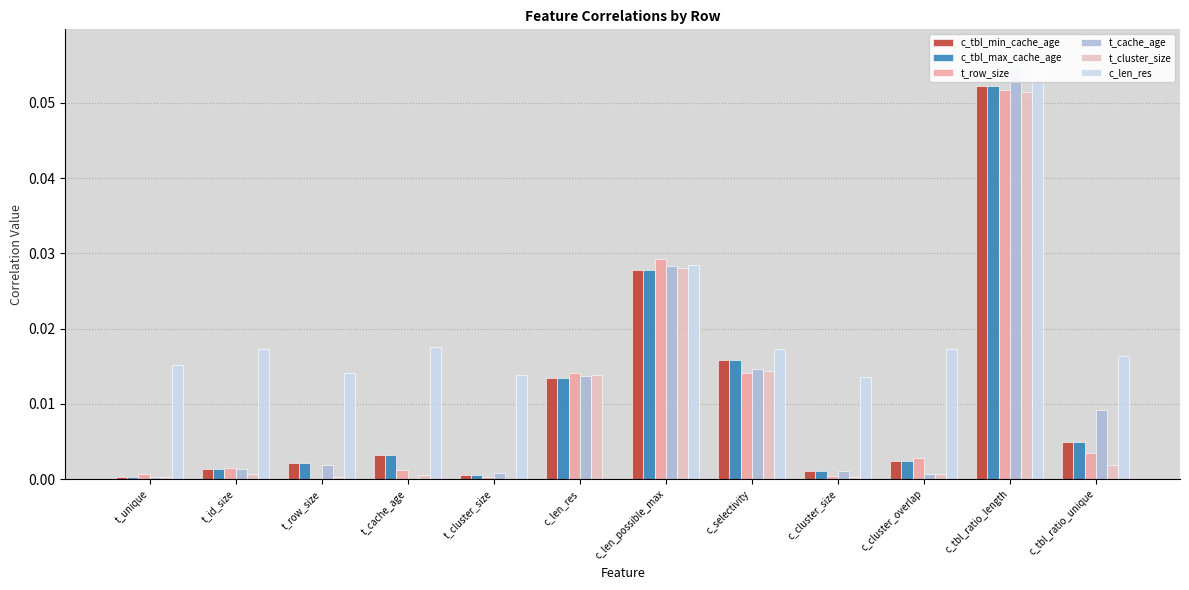

The t_cache_age series shows 0.0 at c_len_res. True or false?

True